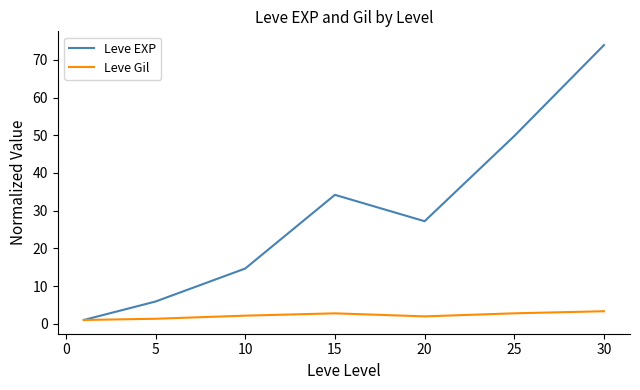

Count the number of data series in this chart.

2